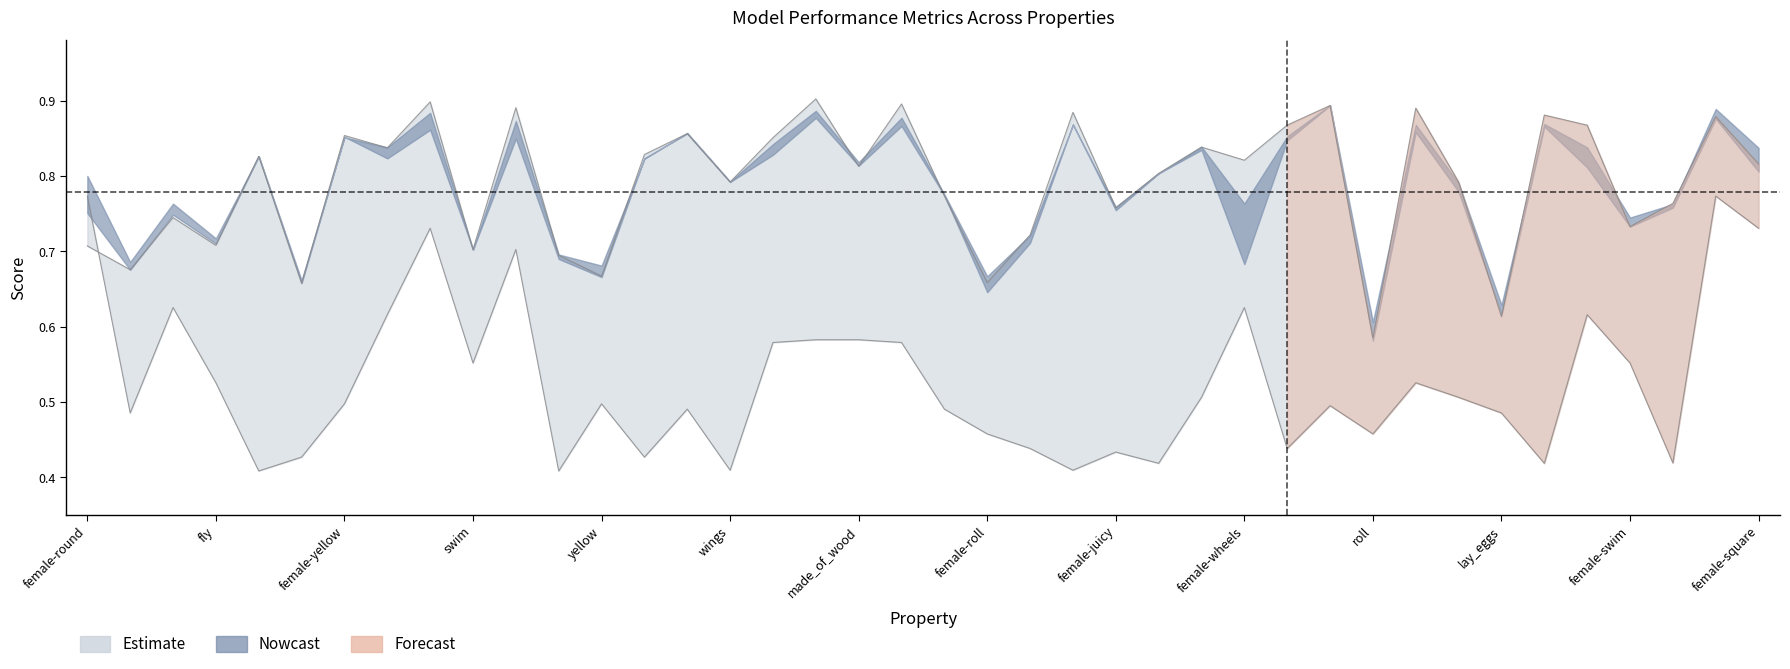

Which label corresponds to the largest value in the chart?

female-made_of_wood